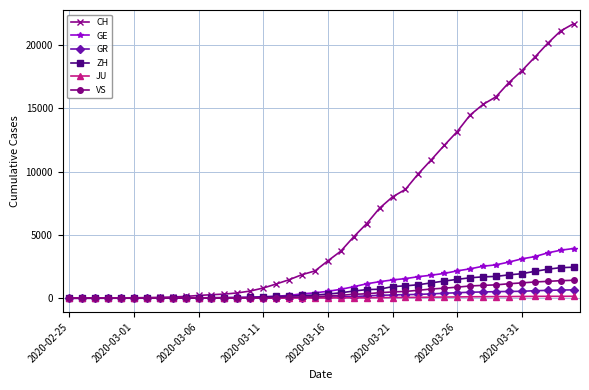

What is the value of the VS point at the 16th from the left?

30